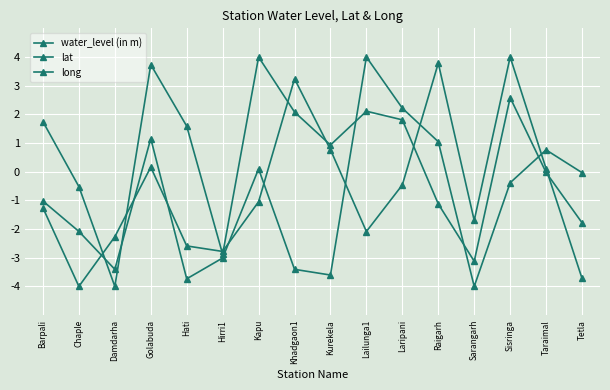

What is the approximate value of lat at Hirri1?

-2.9